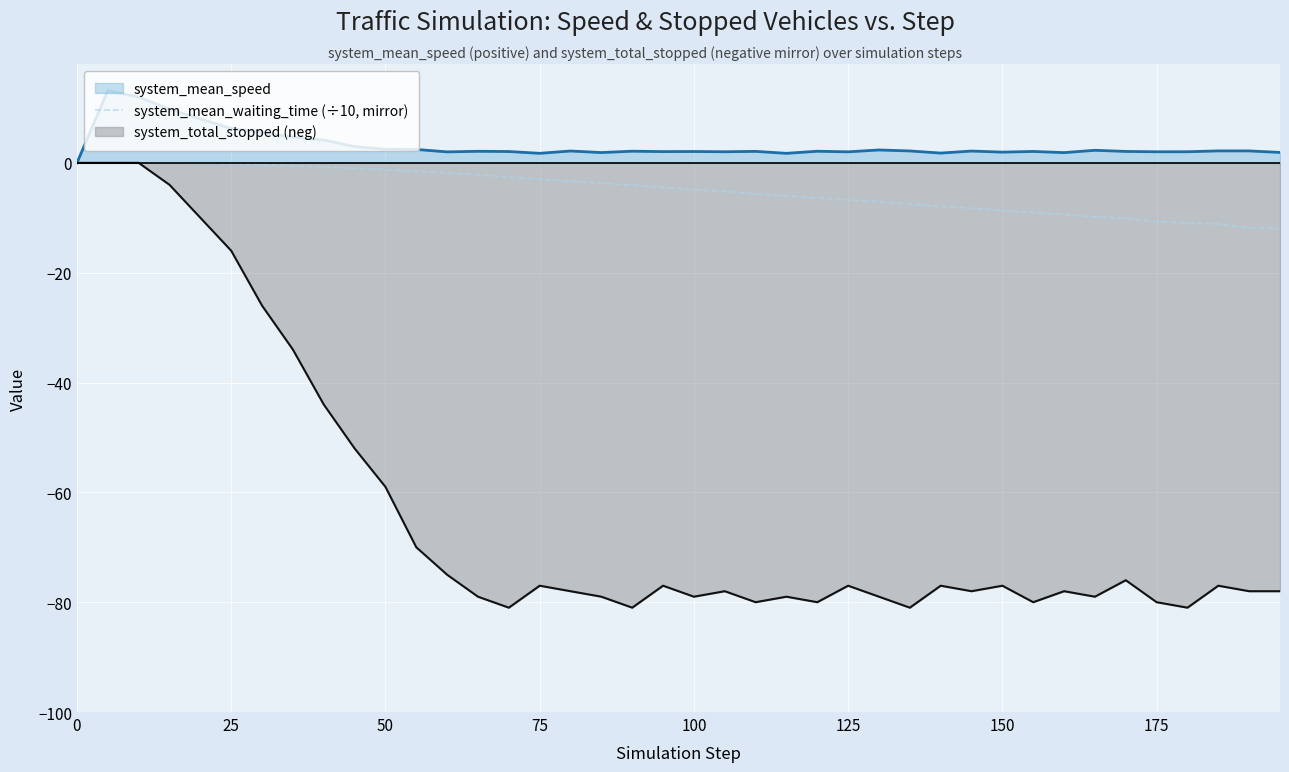

True or false: system_mean_waiting_time (÷10, mirror) has a value of -4.9 at 100.

True